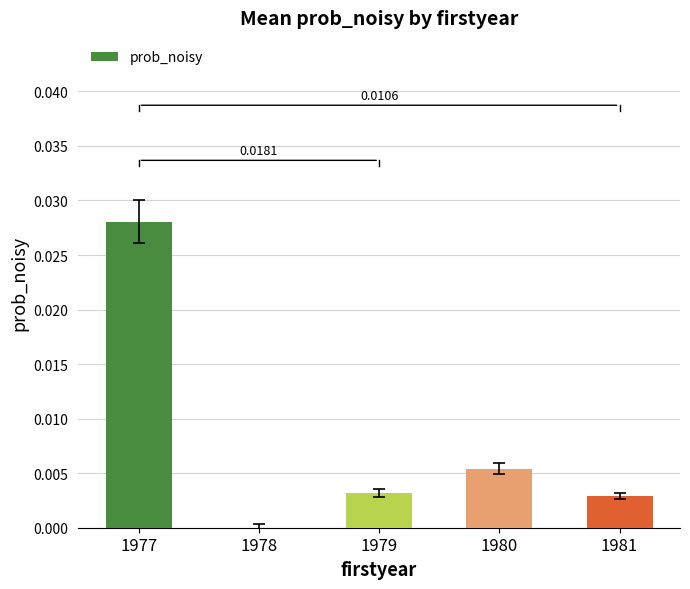

Which has a higher value, 1977 or 1981?

1977